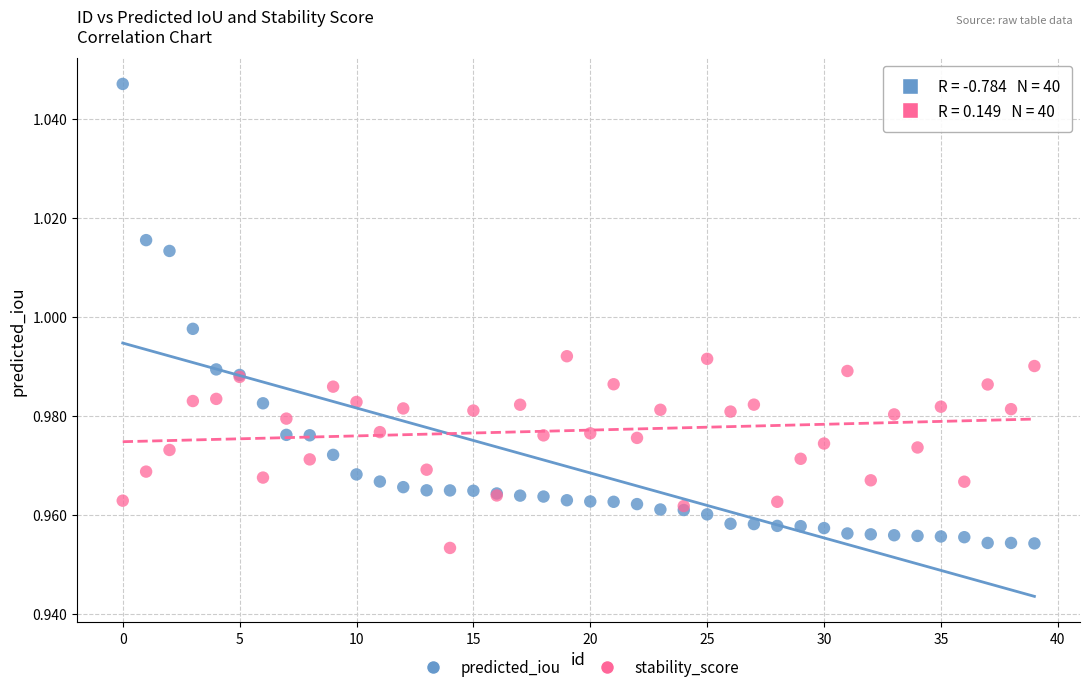

Which series reaches the maximum Y coordinate?

predicted_iou